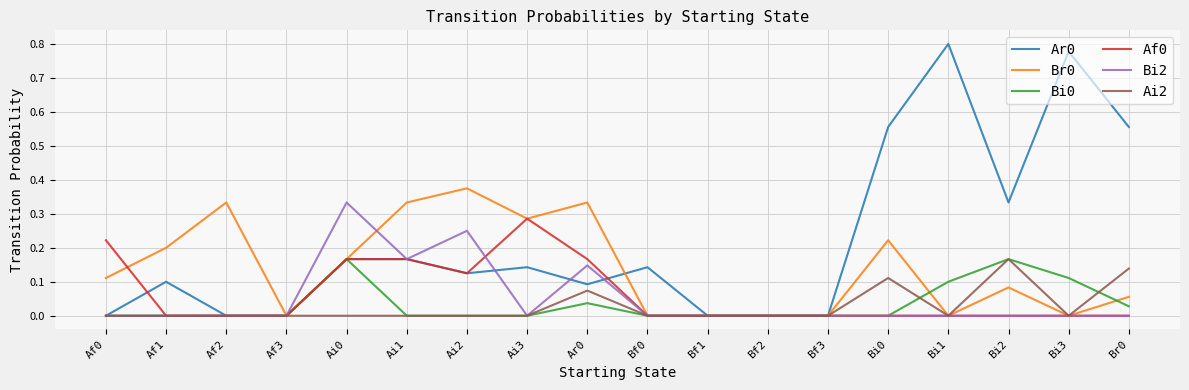

What position from the right is Ai1?

13